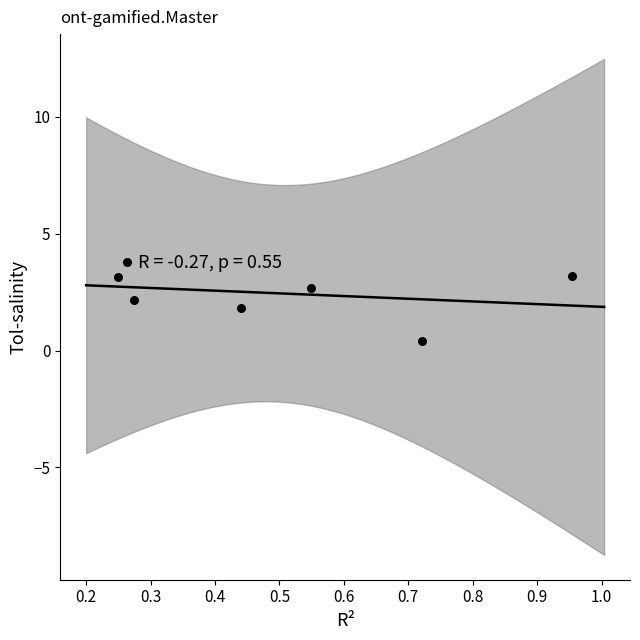

What is the range of Y values (max minus min)?

3.4